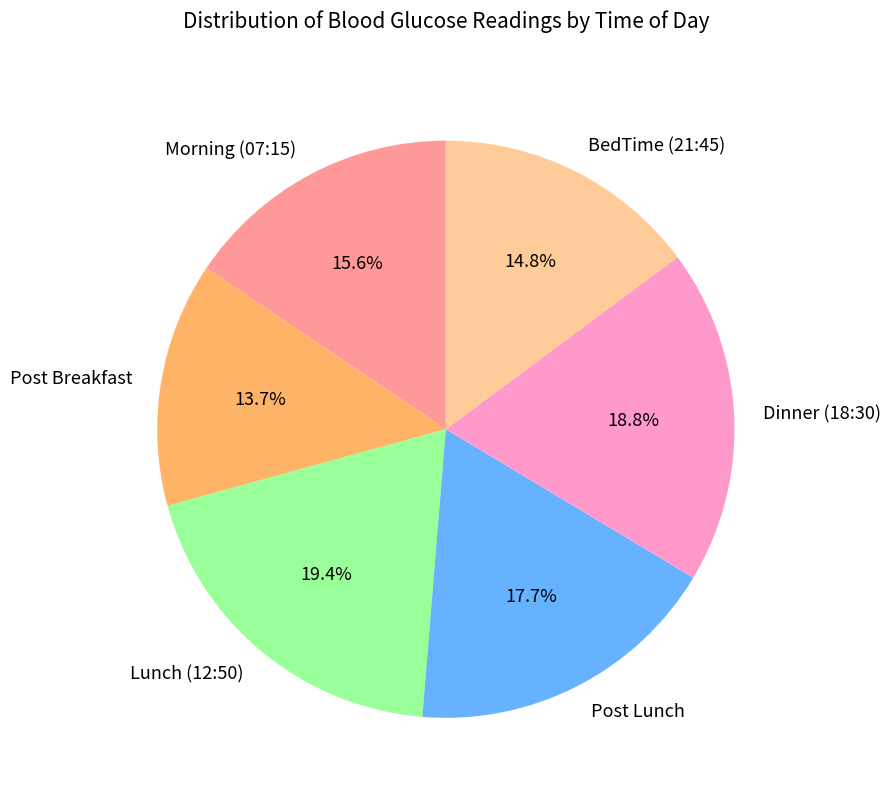

Rank the categories by value from lowest to highest.

Post Breakfast, BedTime (21:45), Morning (07:15), Post Lunch, Dinner (18:30), Lunch (12:50)